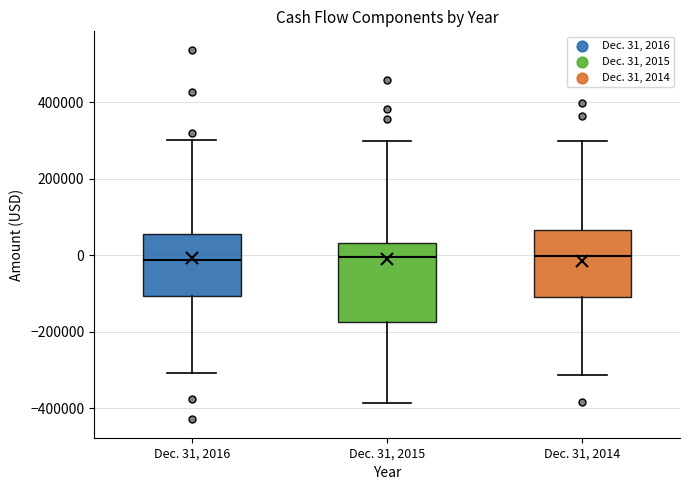

Where is the upper edge of the box for Dec. 31, 2016 on the y-axis? The values are not printed on the chart, so give them approximately, as read against the axis.

60000